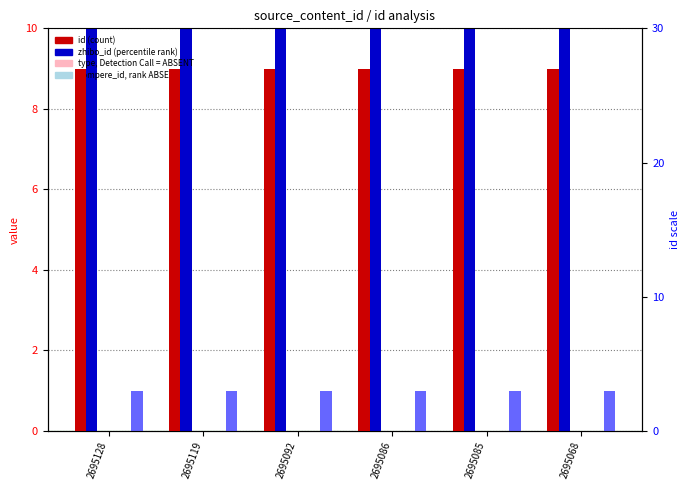

The value of type at 2695068 is 0.0. True or false?

True